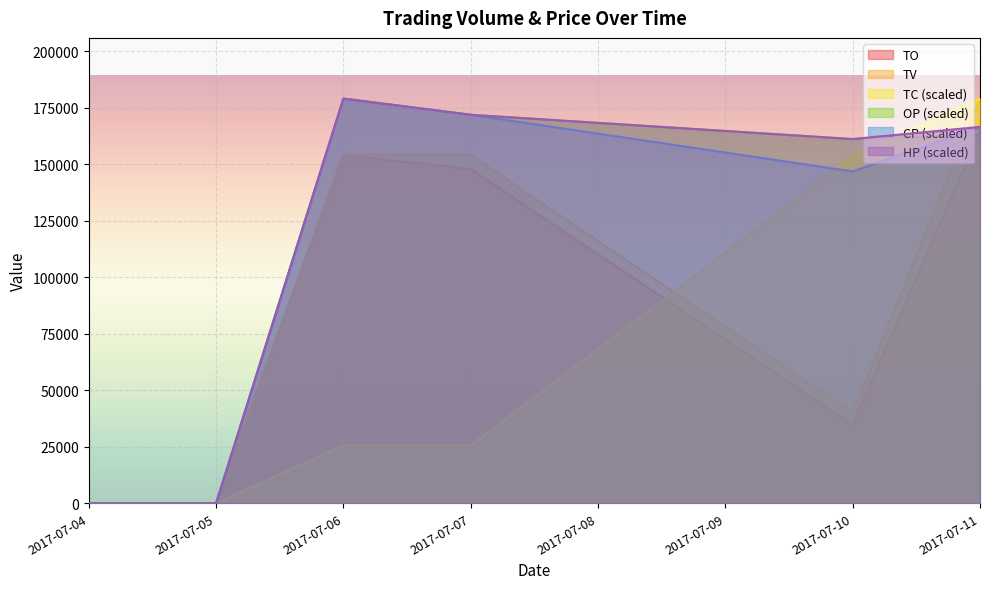

What is the difference between the maximum and minimum values in the TC series?

179000.0